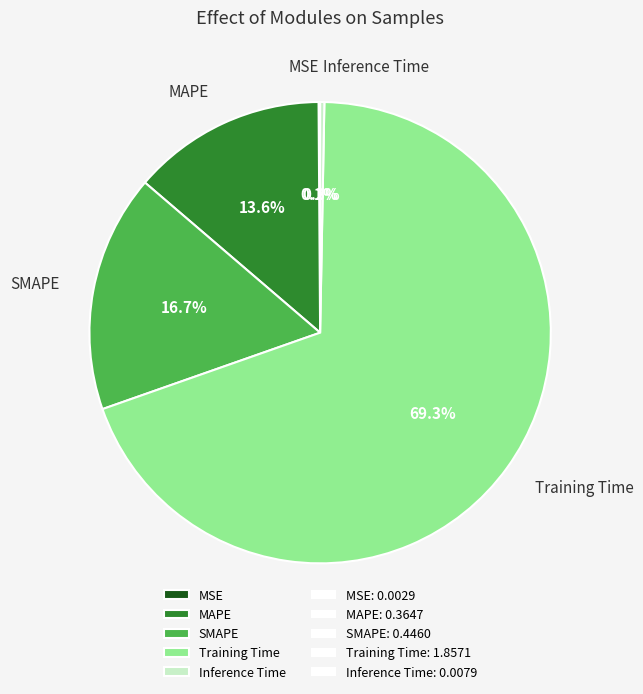

Which has a higher value, SMAPE or Inference Time?

SMAPE